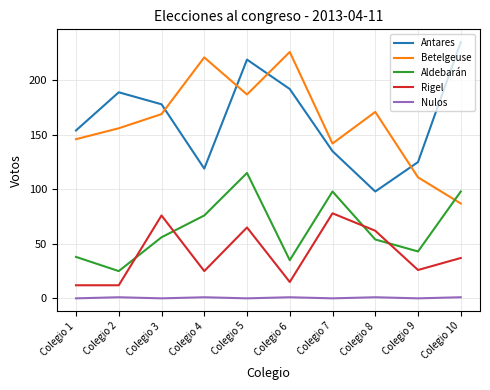

What value does the Aldebarán series have at Colegio 10, to the nearest 5?

100